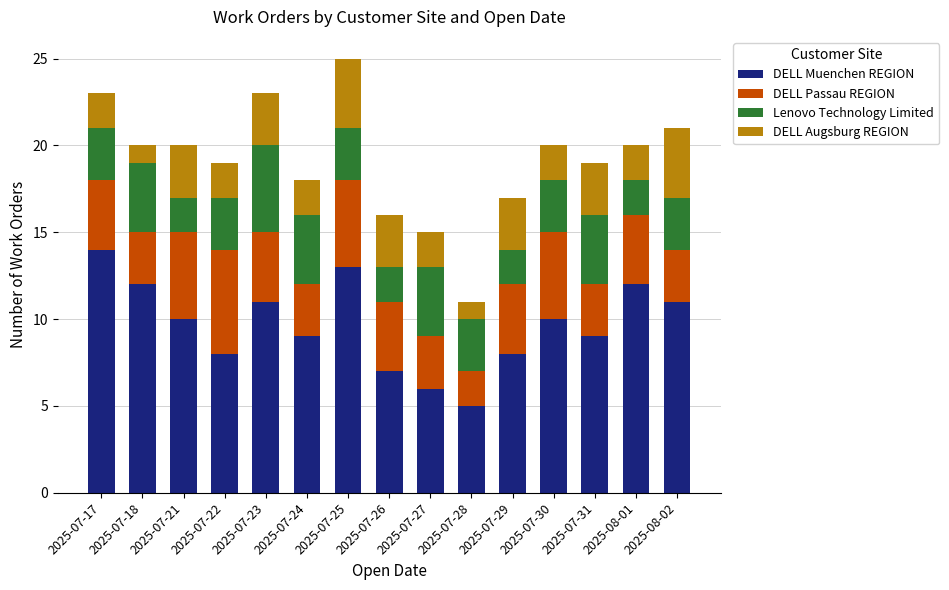

What is the highest value of the DELL Muenchen REGION series?

14